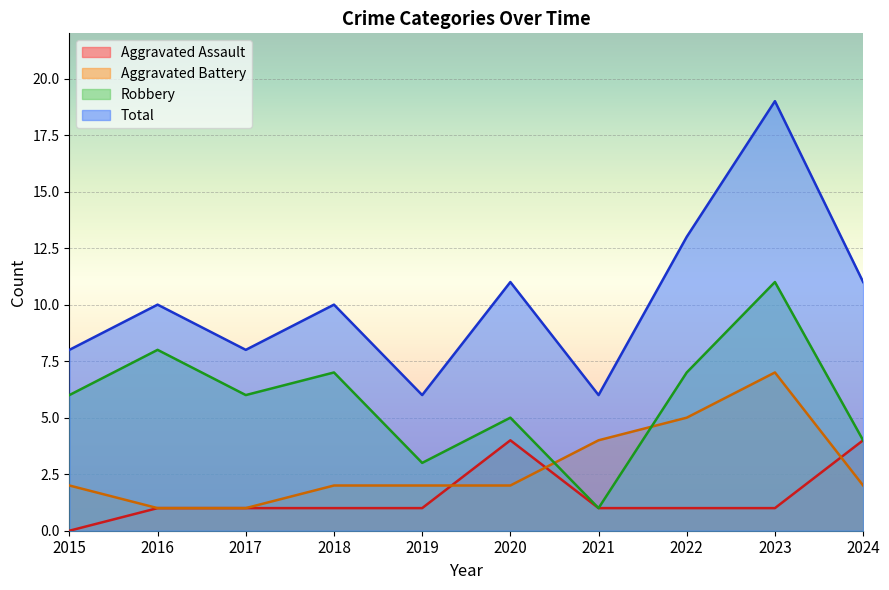

True or false: Total has more than 1 interior local peaks.

True